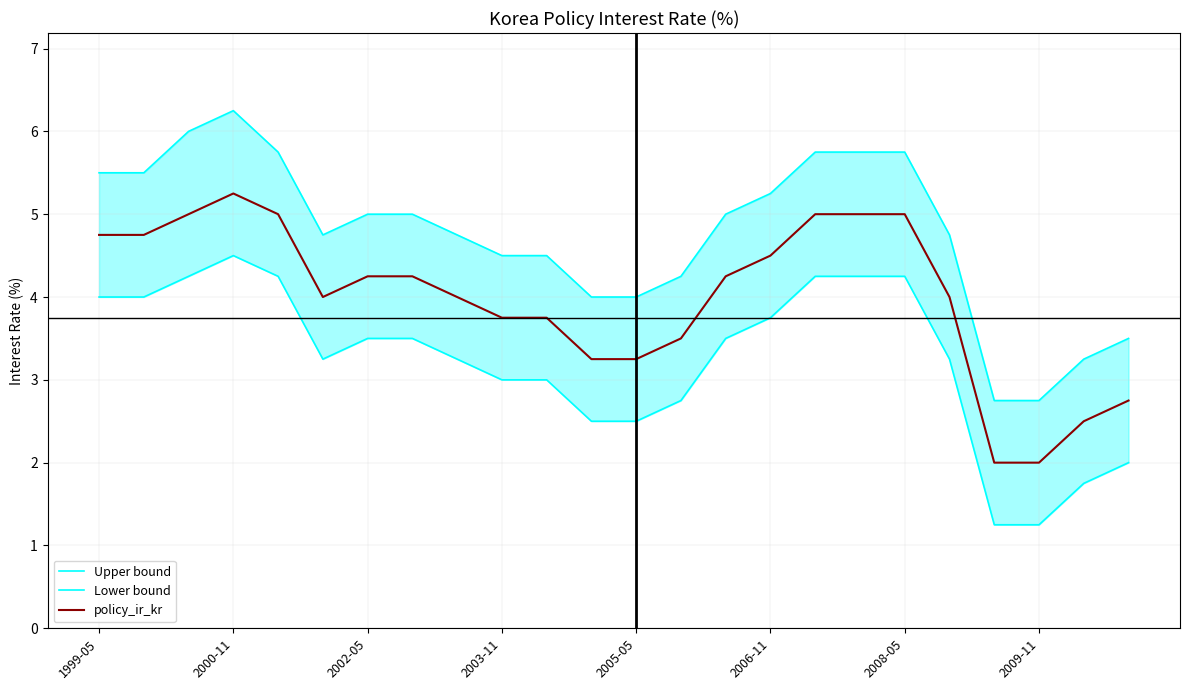

What is the sum of the policy_ir_kr values at 23 and 13?

6.2